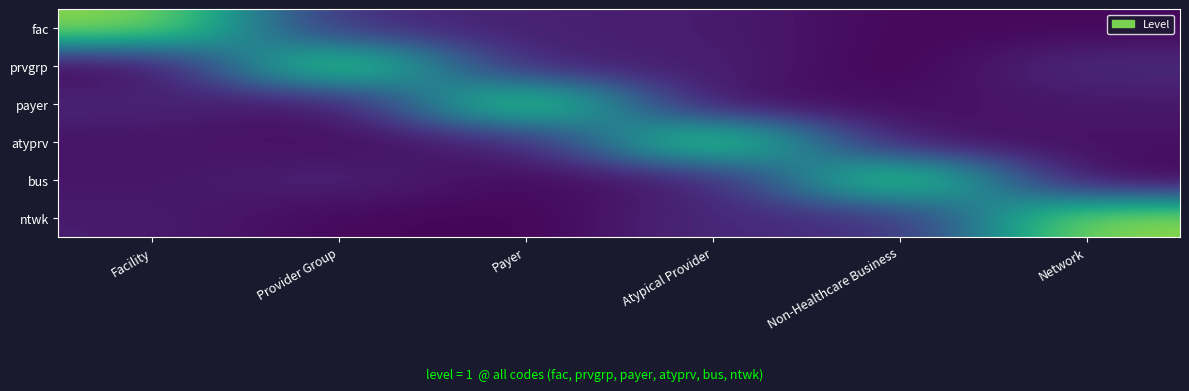

How many series are shown in this chart?

6